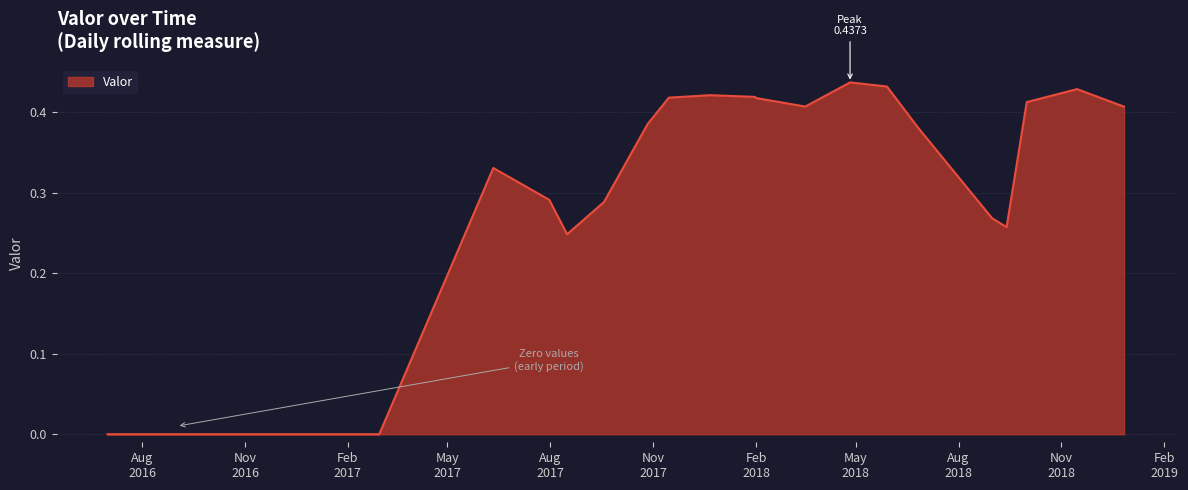

Reading right to left, extract all data points from this chart.

0.4	0.4	0.4	0.3	0.3	0.4	0.4	0.4	0.4	0.4	0.4	0.4	0.4	0.4	0.3	0.2	0.3	0.3	0.0	0.0	0.0	0.0